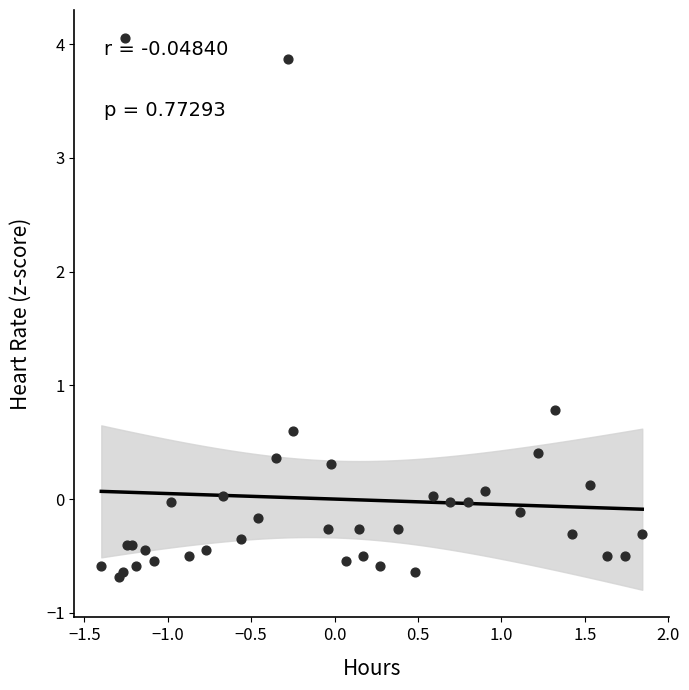

What Y value in the scatter plot is closest to 1?

0.8